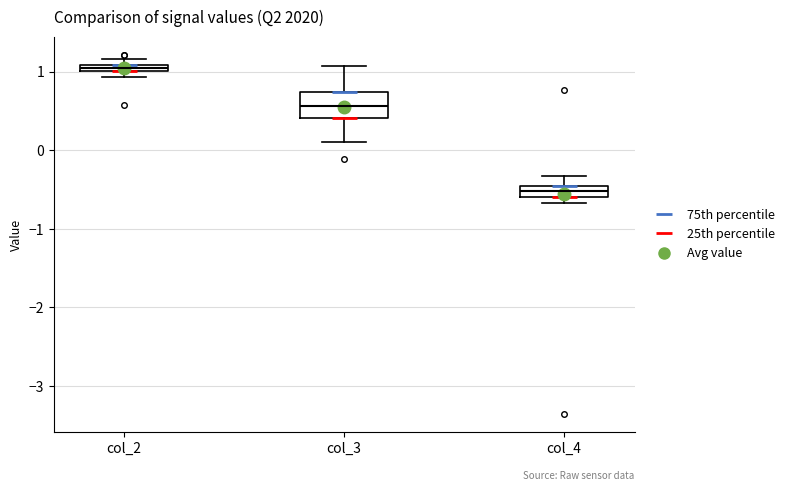

Which box's median line is the lowest?

col_4